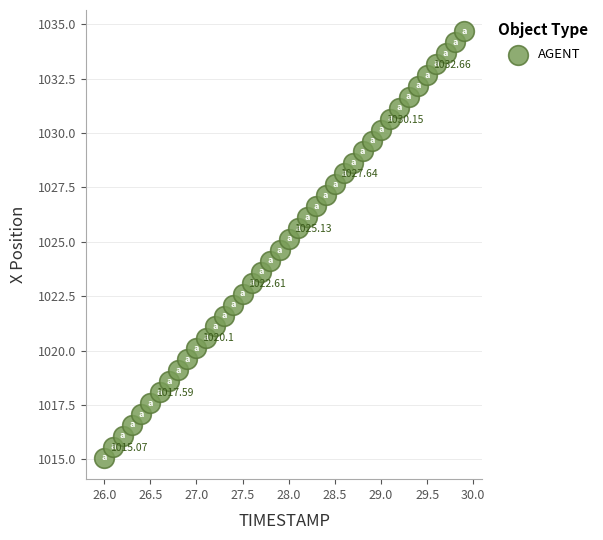

What is the range of Y values (max minus min)?

19.6